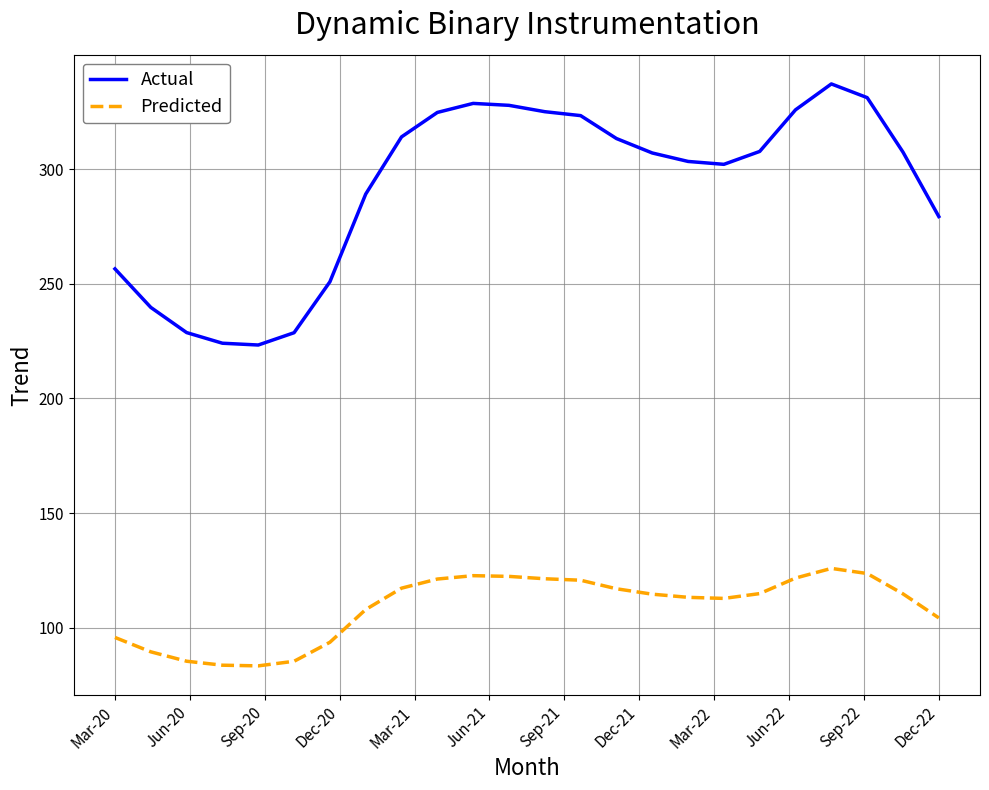

Which series has the largest total across all categories?

Actual